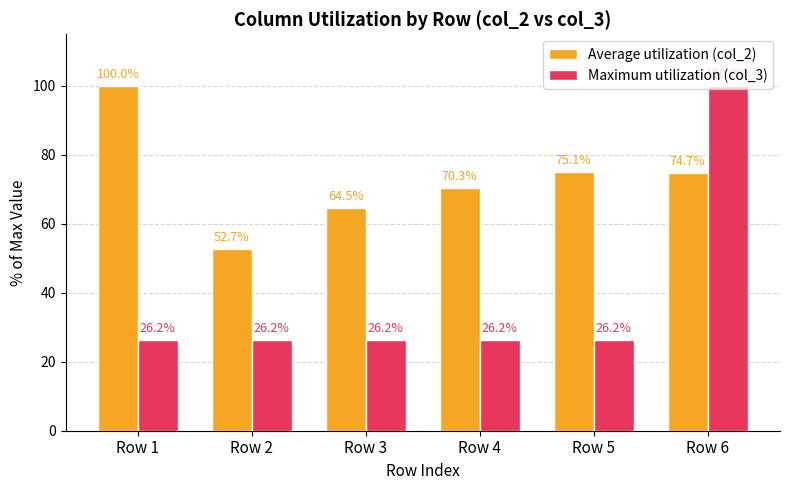

What is the average value of the Maximum utilization (col_3) series?

38.5